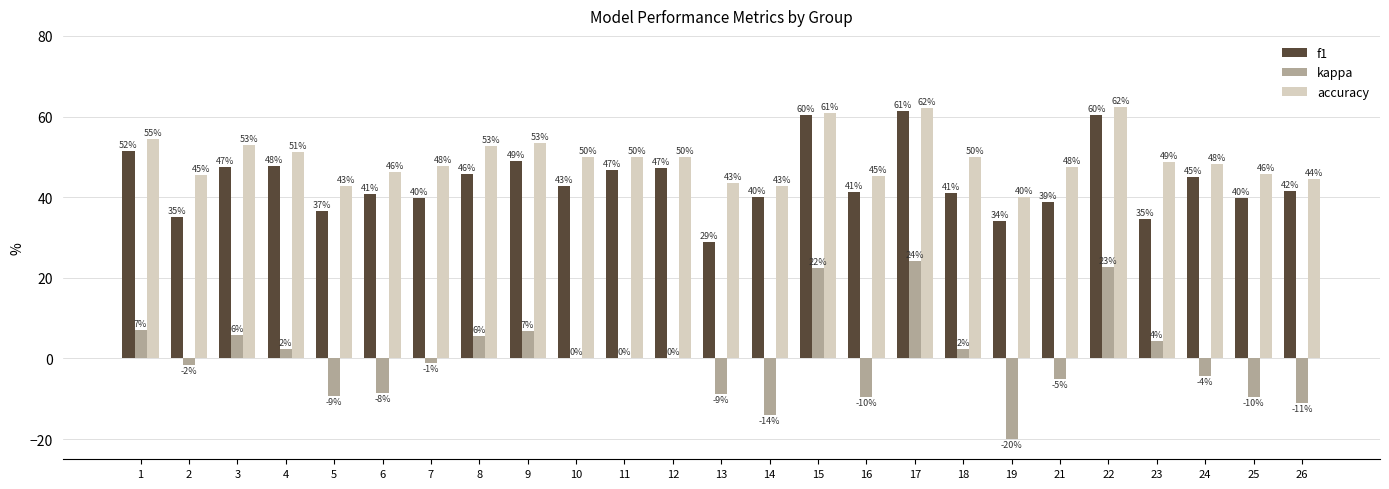

At which label does accuracy first exceed 48?

1